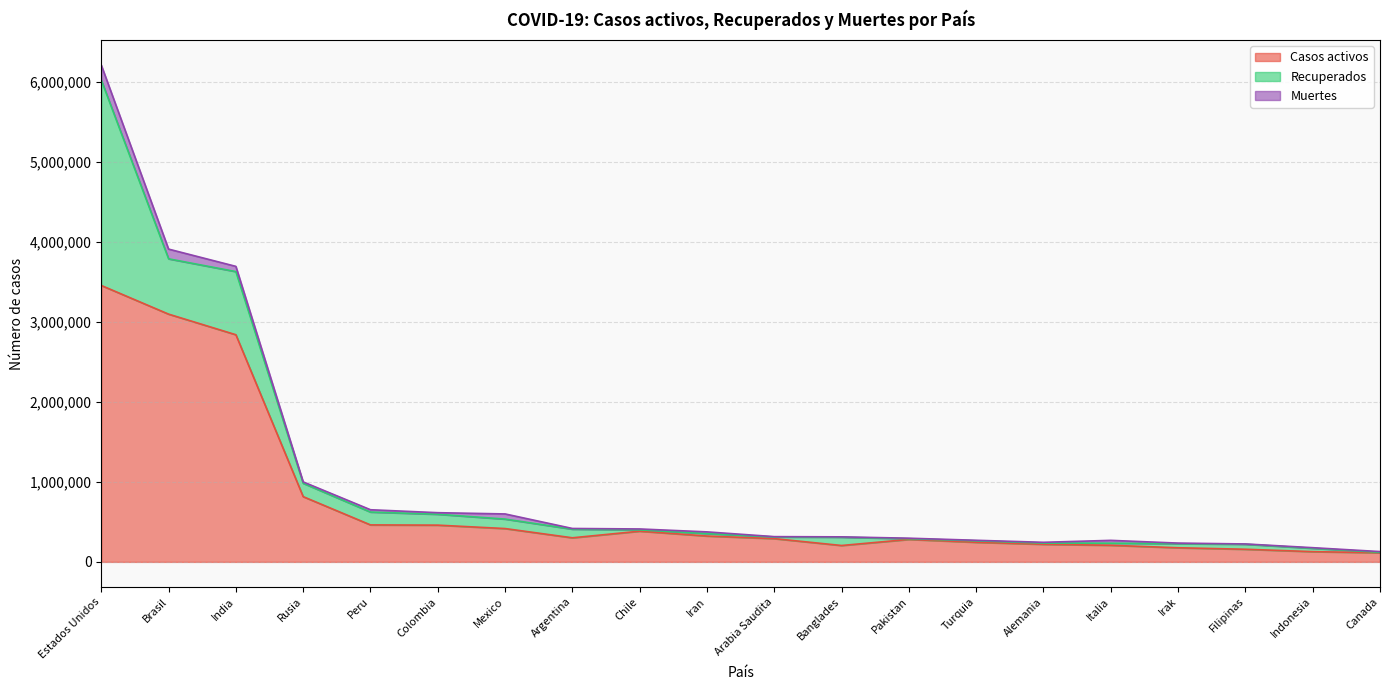

What is the label of the 5th point from the left?

Peru